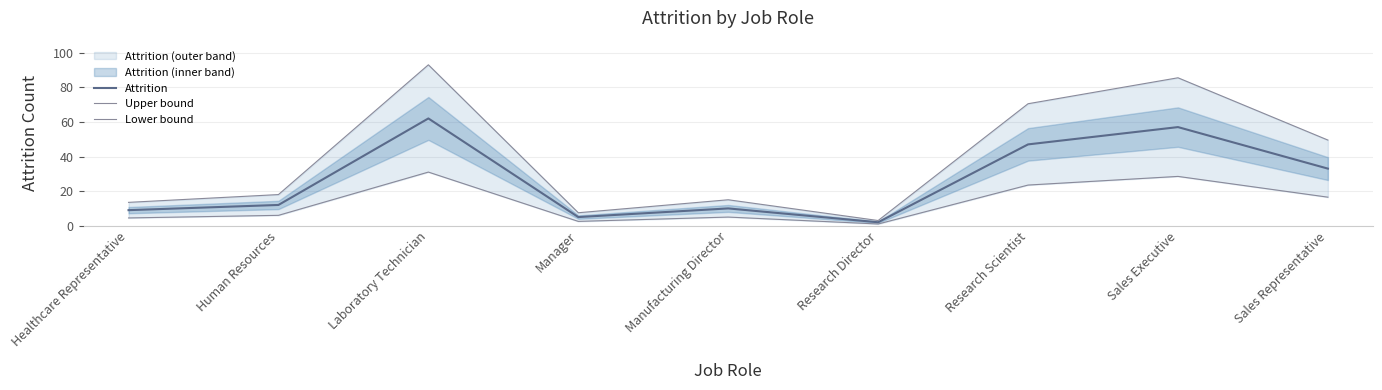

Between Laboratory Technician and Human Resources, which is larger?

Laboratory Technician